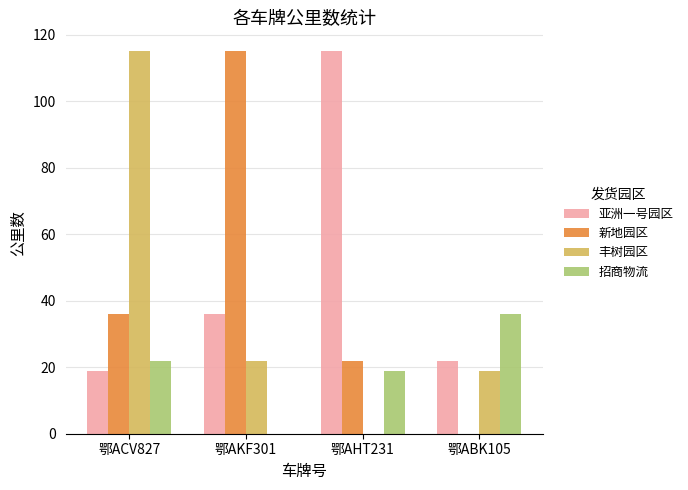

Reading right to left, list all the values displayed in this chart.

亚洲一号园区: 22	115	36	19
新地园区: 0	22	115	36
丰树园区: 19	0	22	115
招商物流: 36	19	0	22